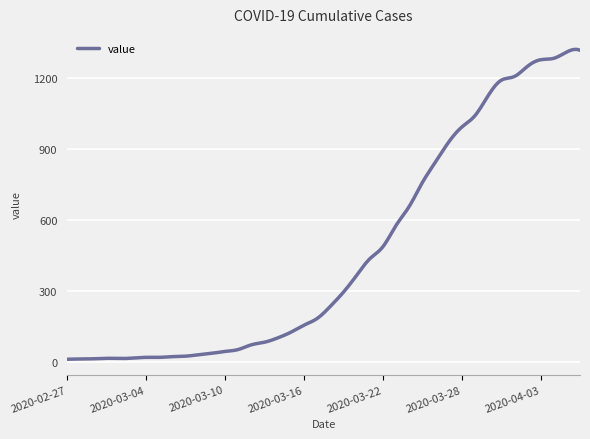

What is the difference between the maximum and minimum values?

1309.8